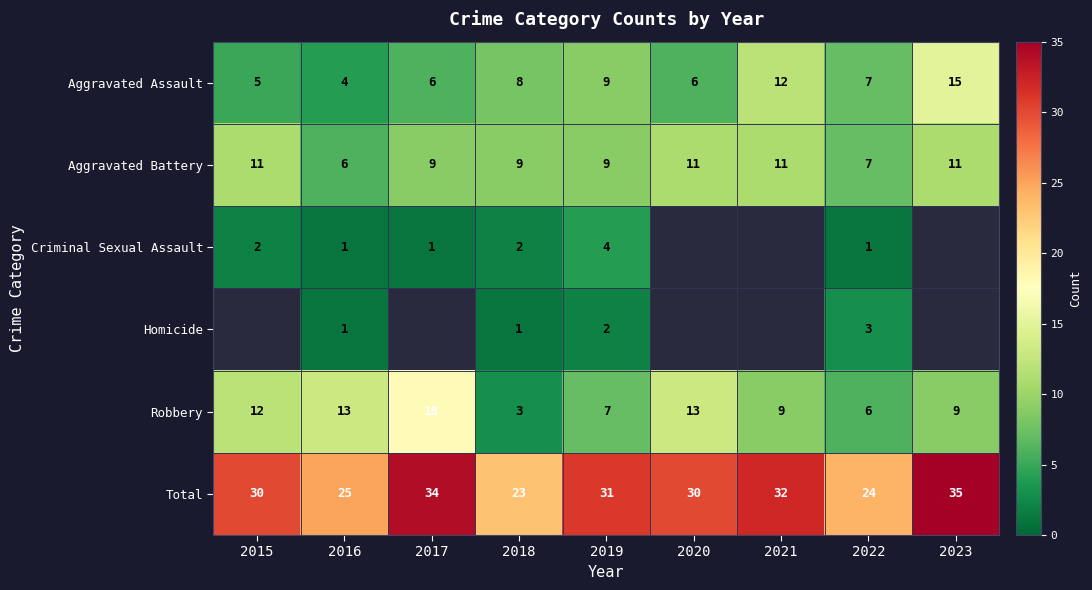

Is it true that Aggravated Assault equals 4 at 2022?

False